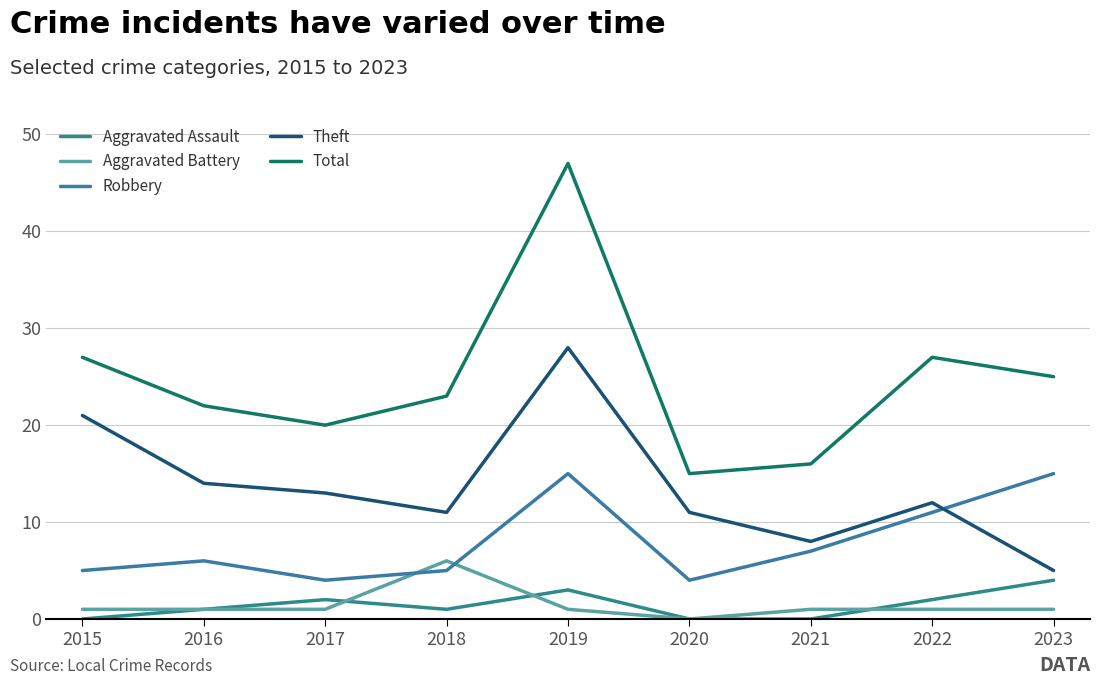

Which series has the largest total across all categories?

Total